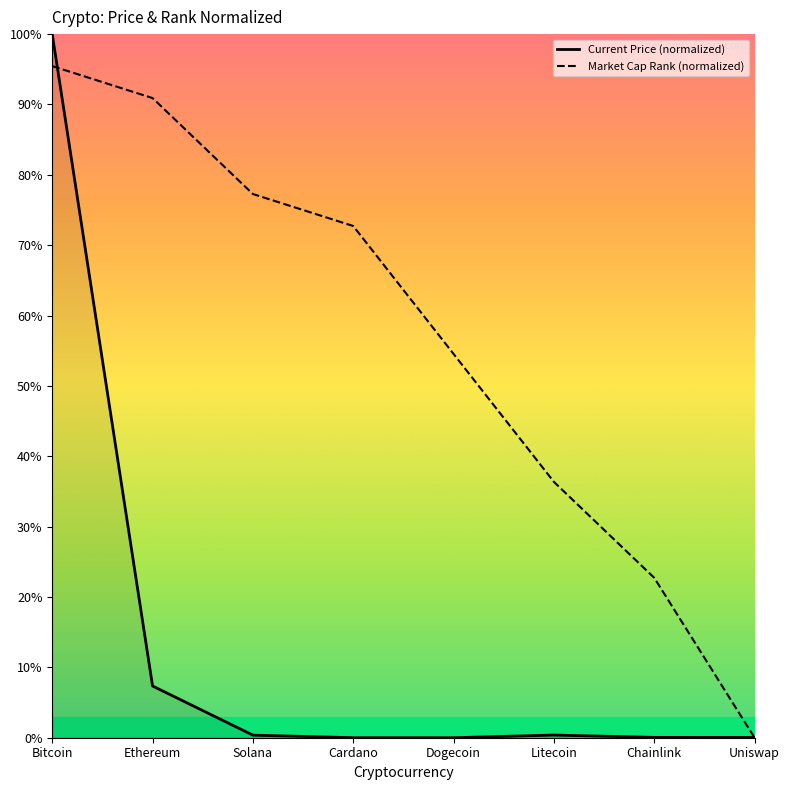

Is it true that Current Price (normalized) equals 0.1 at Uniswap?

False